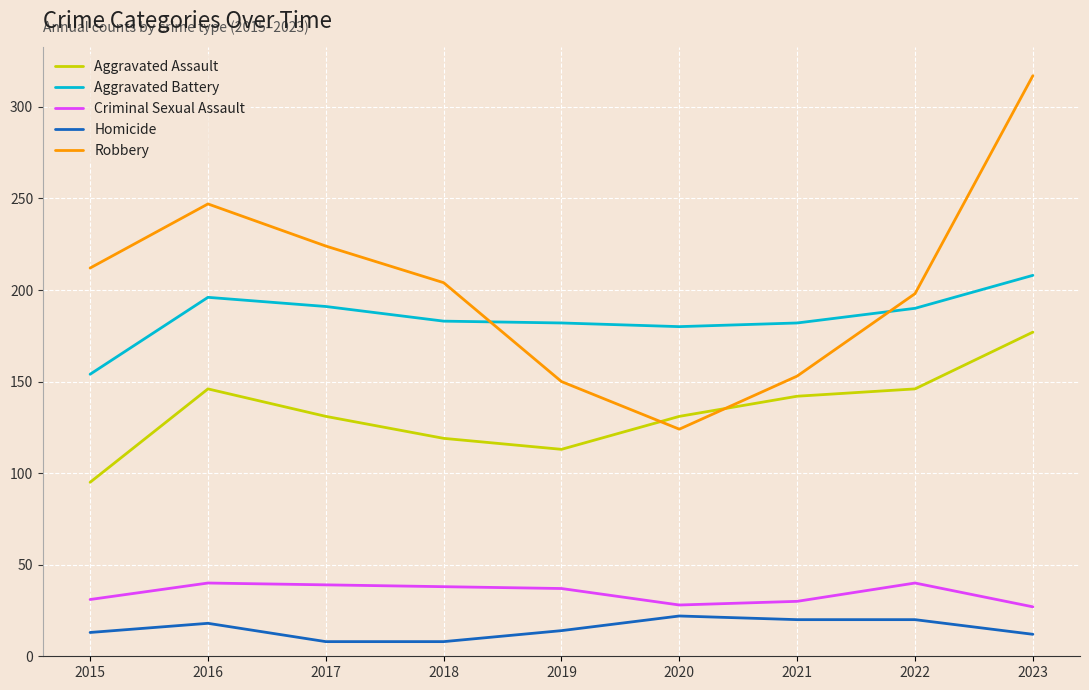

At how many categories does at least one series exceed 9?

9